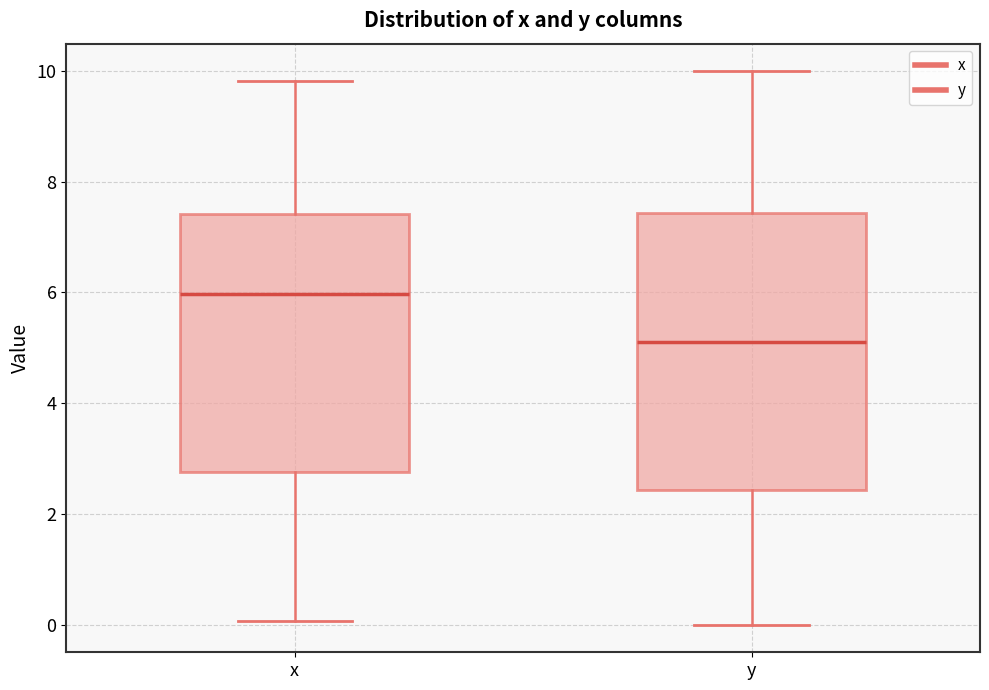

Reading left to right, transcribe this box plot: for each box, give where its median line is, the range the box spans, and where its two whiskers end, as read against the y-axis. The values are not printed on the chart, so give them approximately, as read against the axis.

x: median 6.0, box 2.8 to 7.4, whiskers 0.0 to 9.8
y: median 5.2, box 2.4 to 7.4, whiskers 0.0 to 10.0